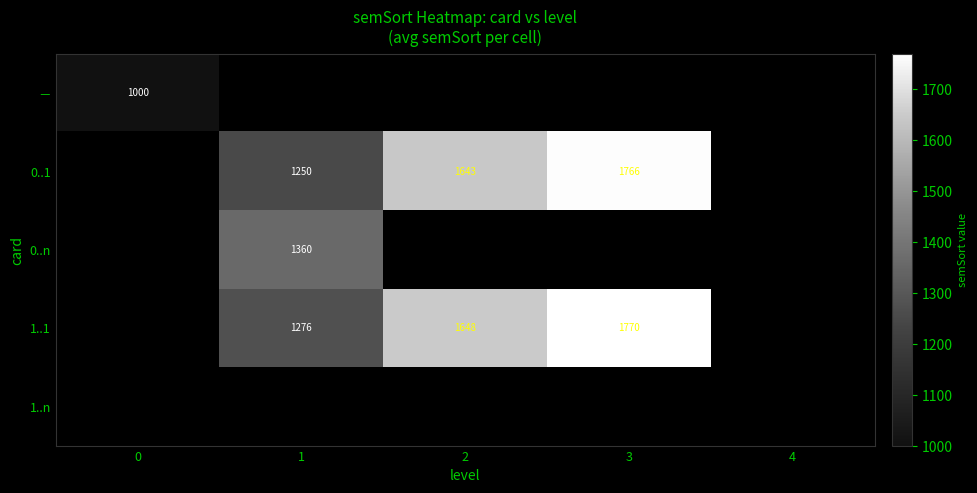

Count the number of categories in the chart.

5